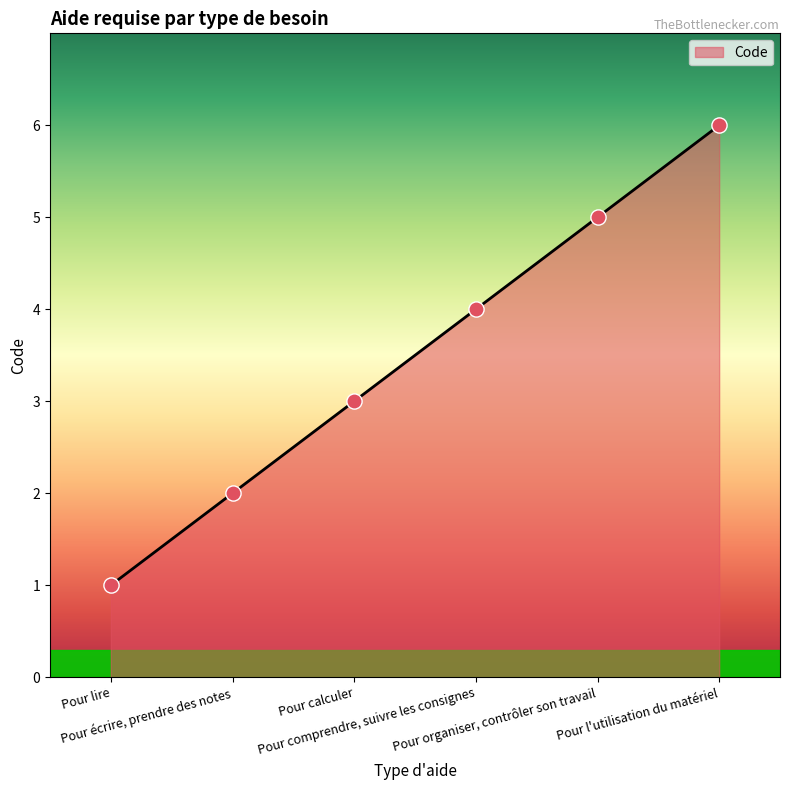

Between Pour lire and Pour l'utilisation du matériel, which is larger?

Pour l'utilisation du matériel